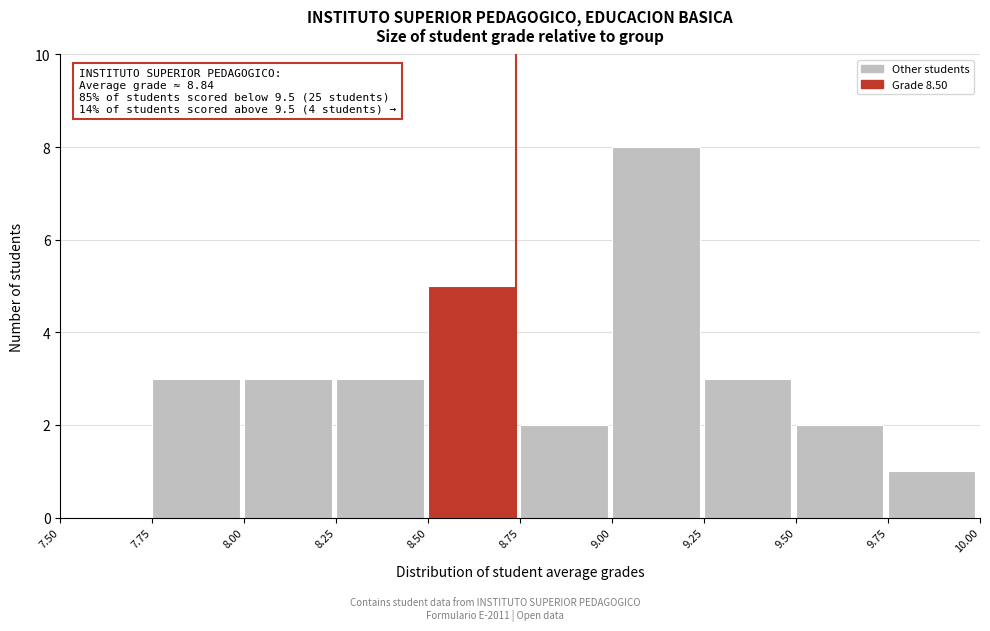

Over which range of the x-axis is the bar tallest?

9.00 to 9.25